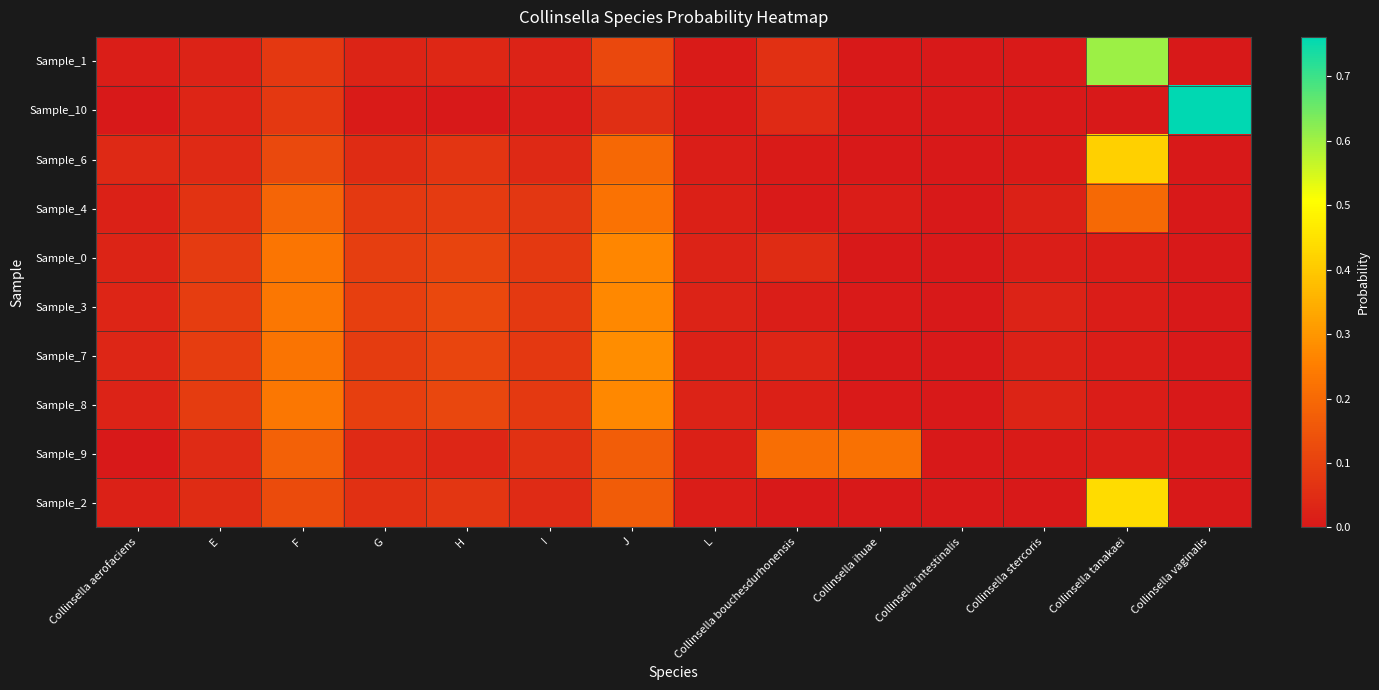

At how many categories does at least one series exceed 0?

14